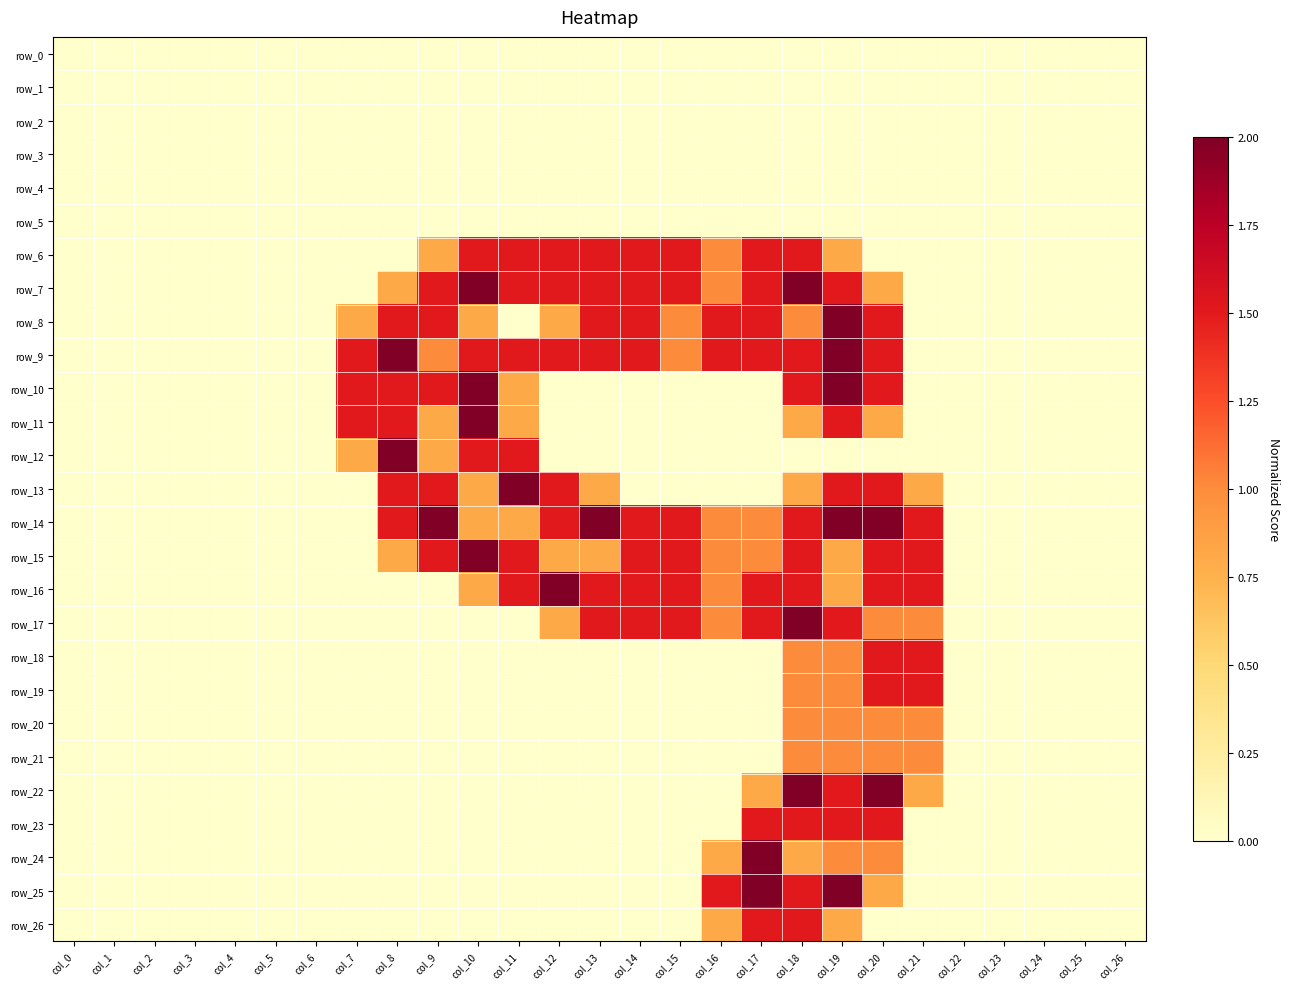

List the labels in order of row_3 value, smallest first.

col_0, col_1, col_2, col_3, col_4, col_5, col_6, col_7, col_8, col_9, col_10, col_11, col_12, col_13, col_14, col_15, col_16, col_17, col_18, col_19, col_20, col_21, col_22, col_23, col_24, col_25, col_26